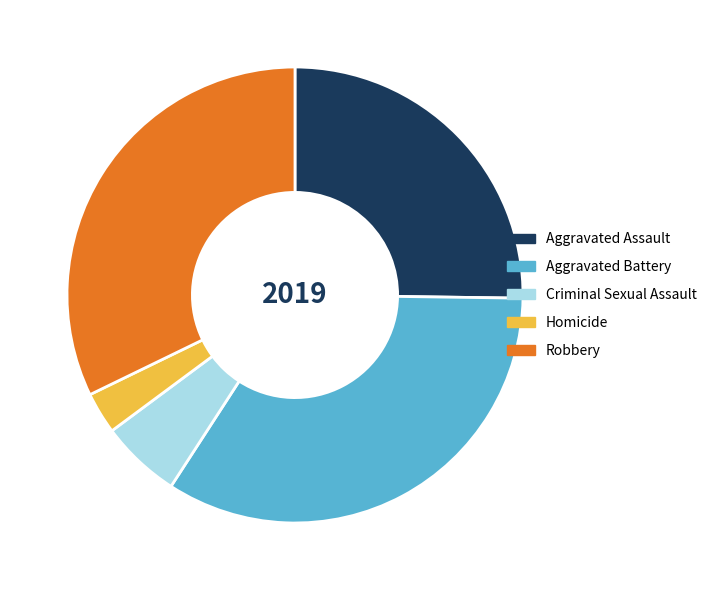

Is Robbery the majority of the pie?

No